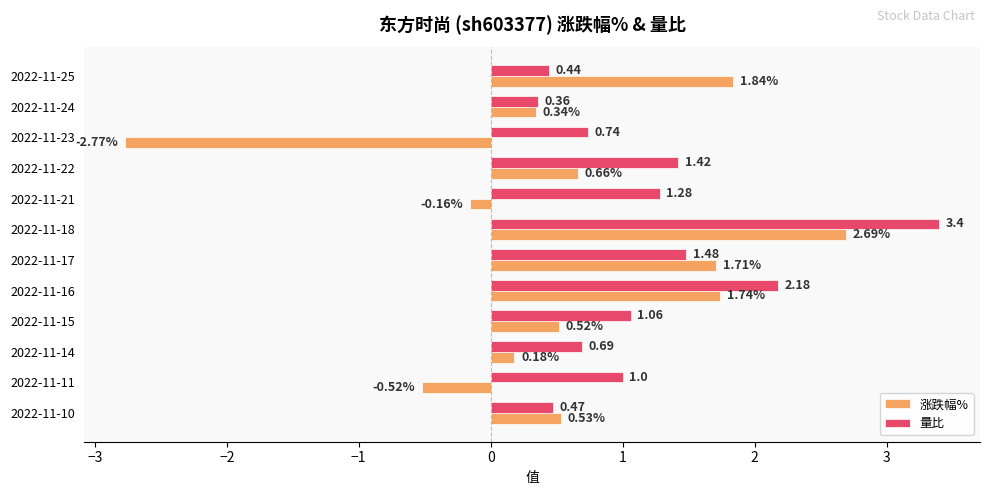

Which series has the largest total across all categories?

量比